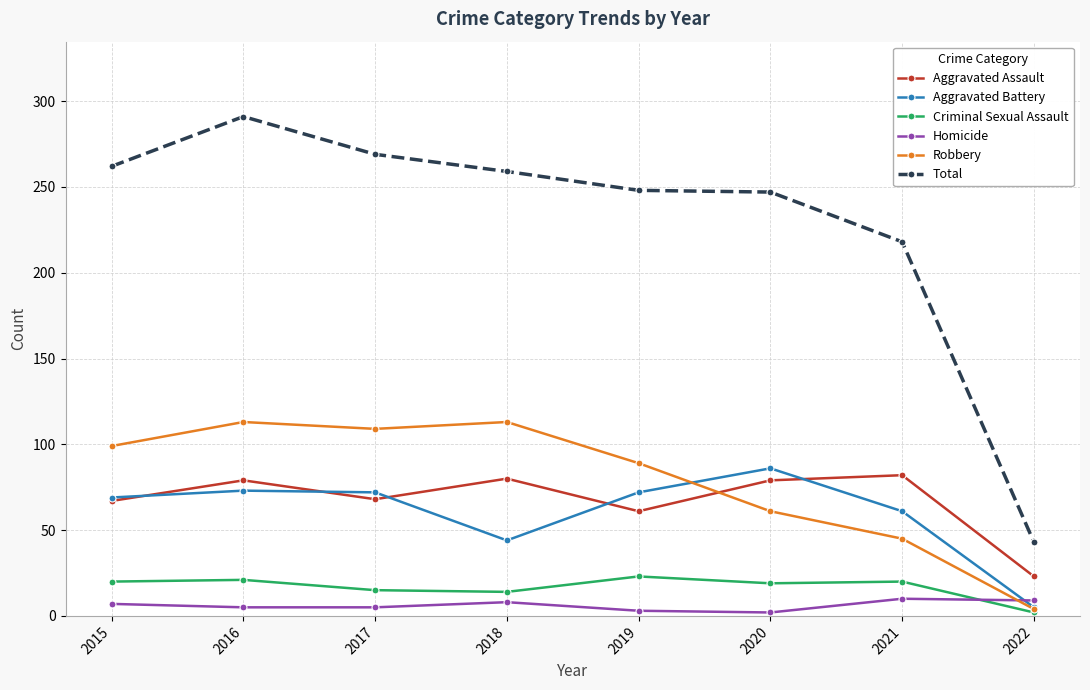

What is the difference between the highest and lowest values at 2019?

245